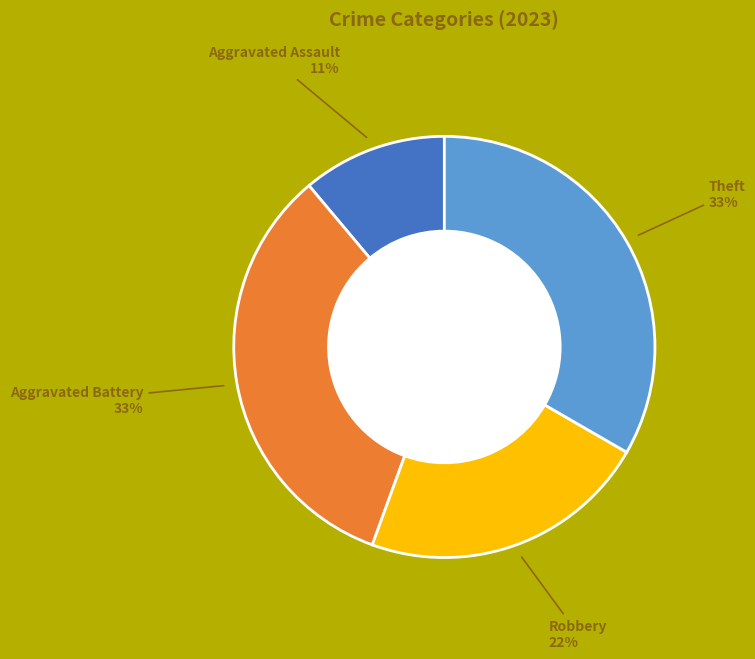

To the nearest percent, what is the difference between the largest and smallest slice percentages?

22%